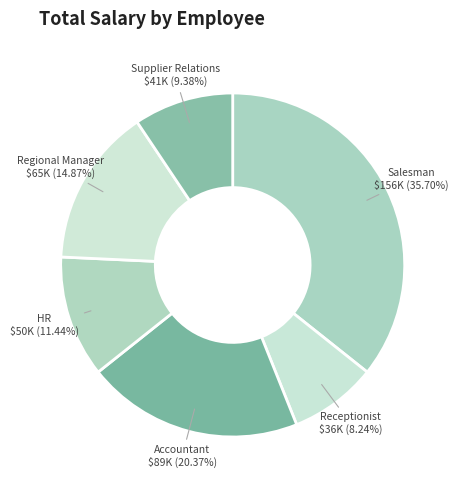

Count the number of slices in the pie.

6